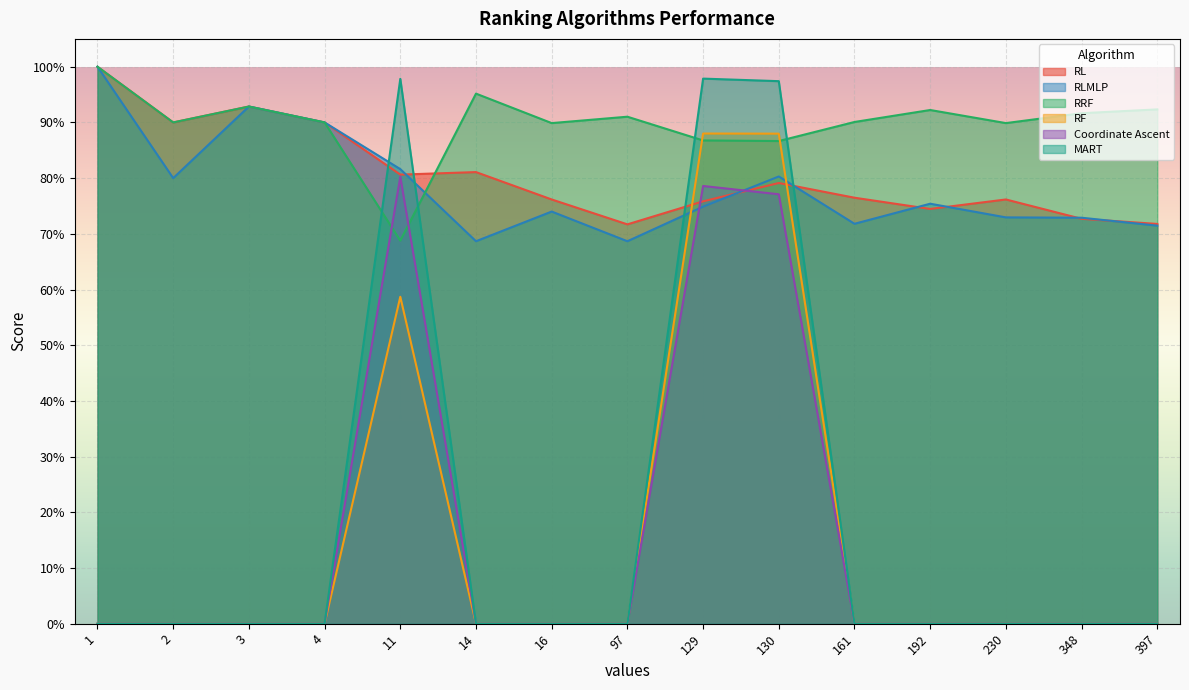

Which series has the largest total across all categories?

RRF